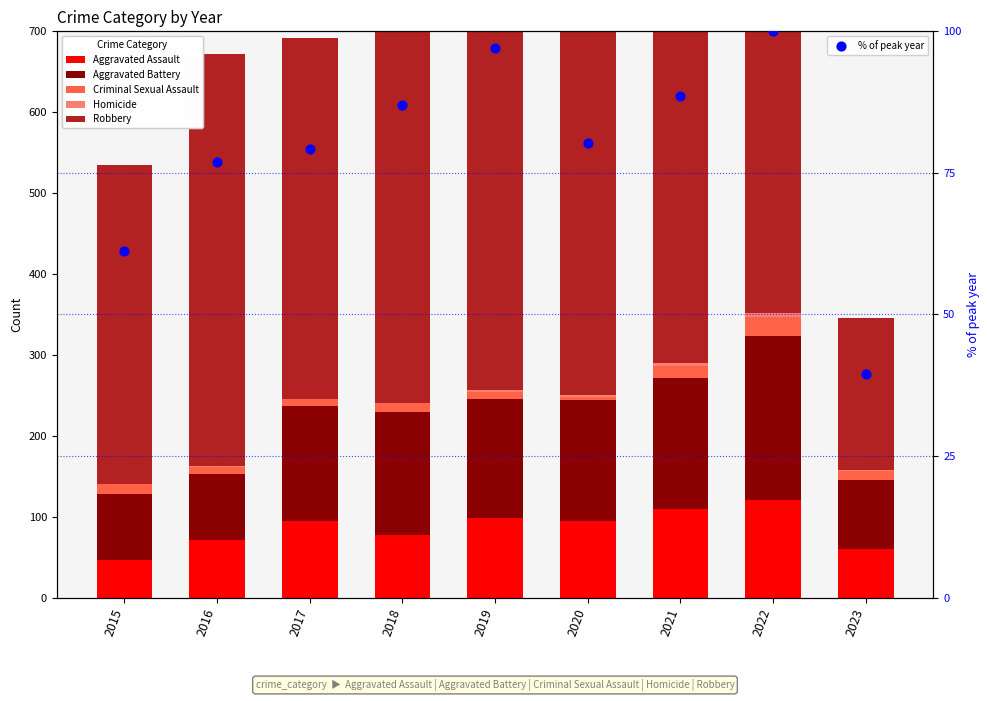

What are all the series names shown in the legend?

Aggravated Assault, Aggravated Battery, Criminal Sexual Assault, Homicide, Robbery, % of peak year